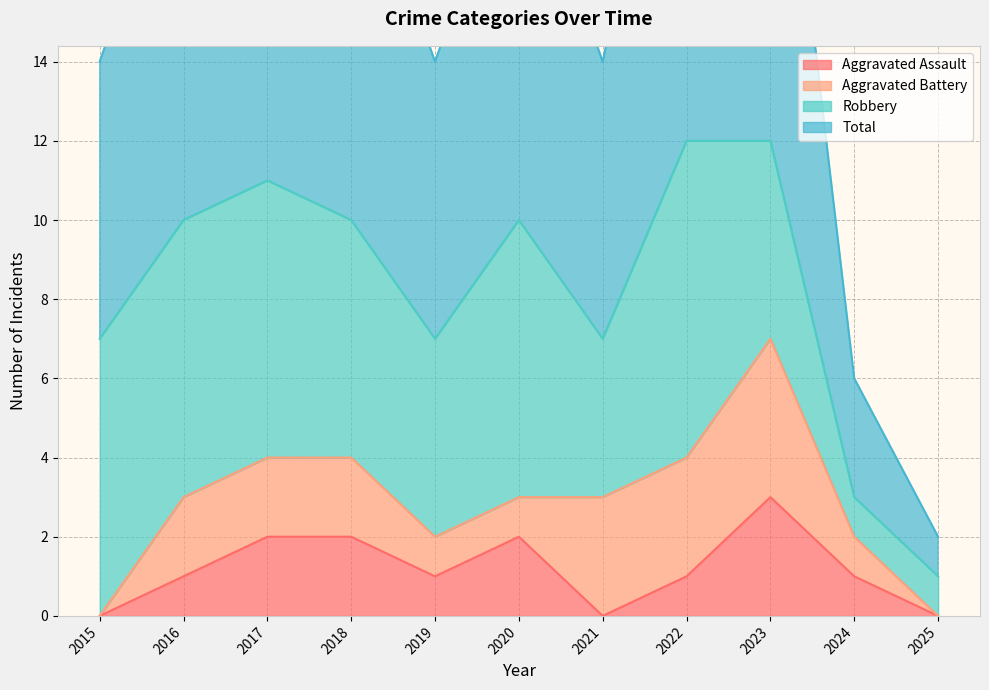

What is the difference between the maximum and second lowest values in the Total series?

9